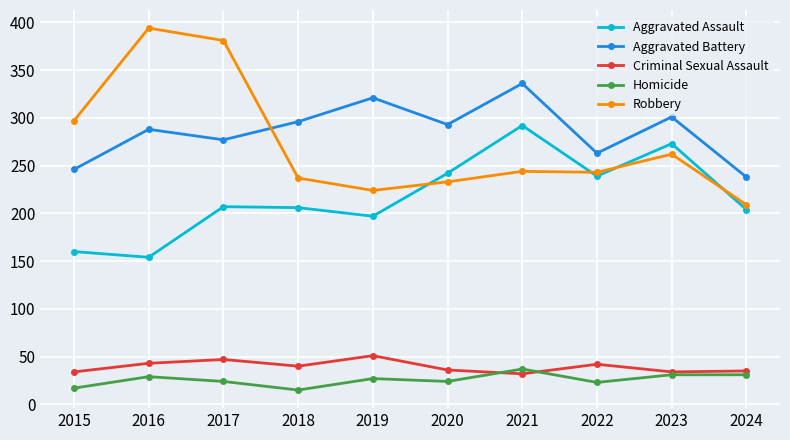

Is the value of Robbery at 2024 greater than the value of Homicide at 2017?

Yes